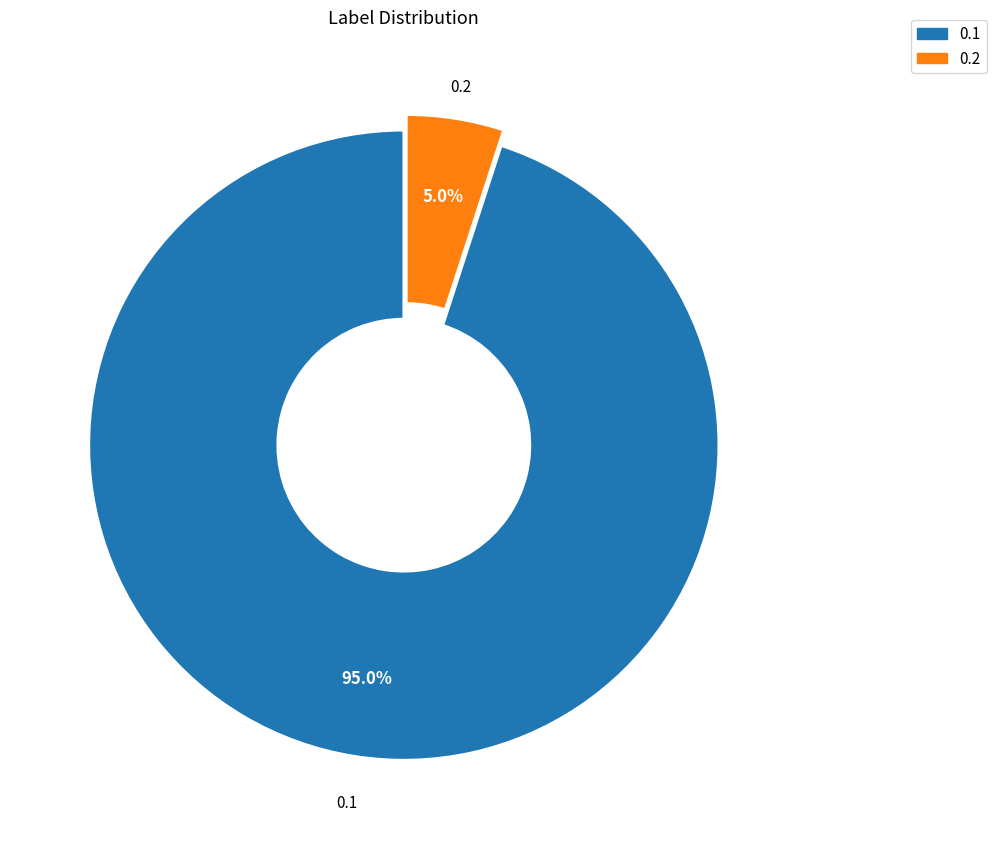

Is there a majority slice in this chart?

Yes